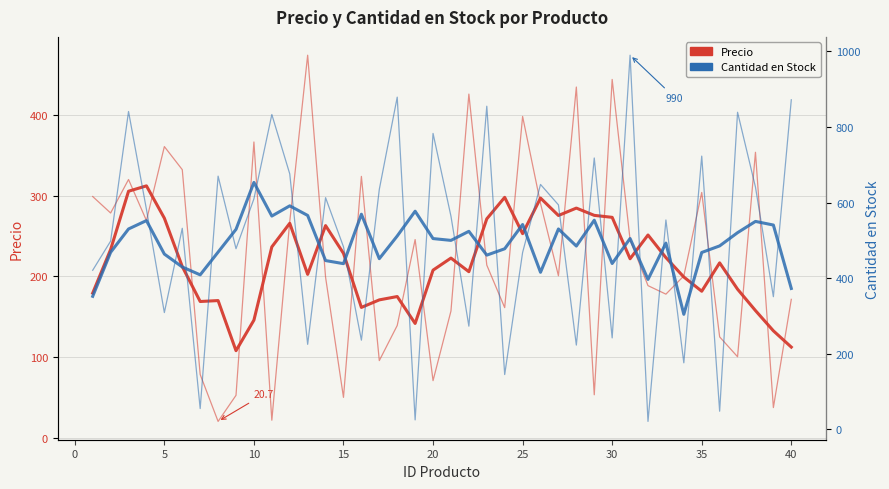

Count the number of categories in the chart.

40